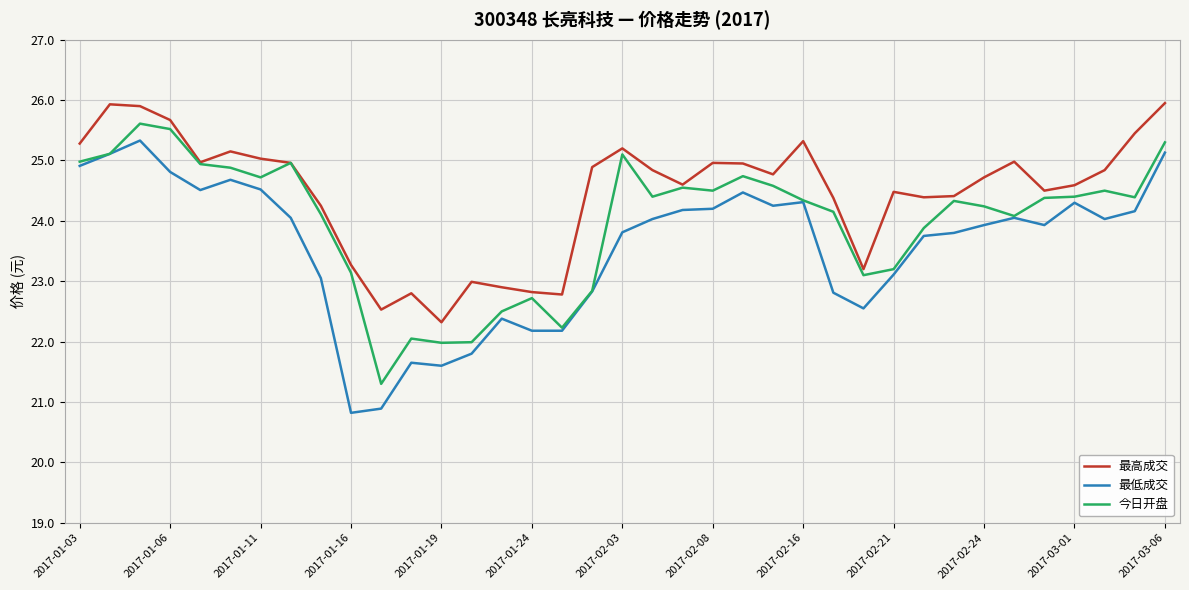

How many distinct data groups are displayed?

3